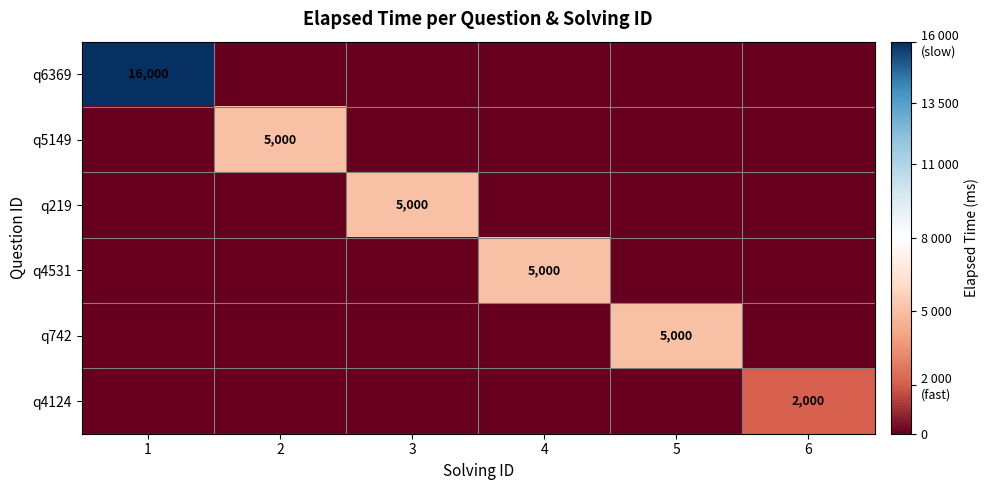

Between 1 and 6, which is larger?

1